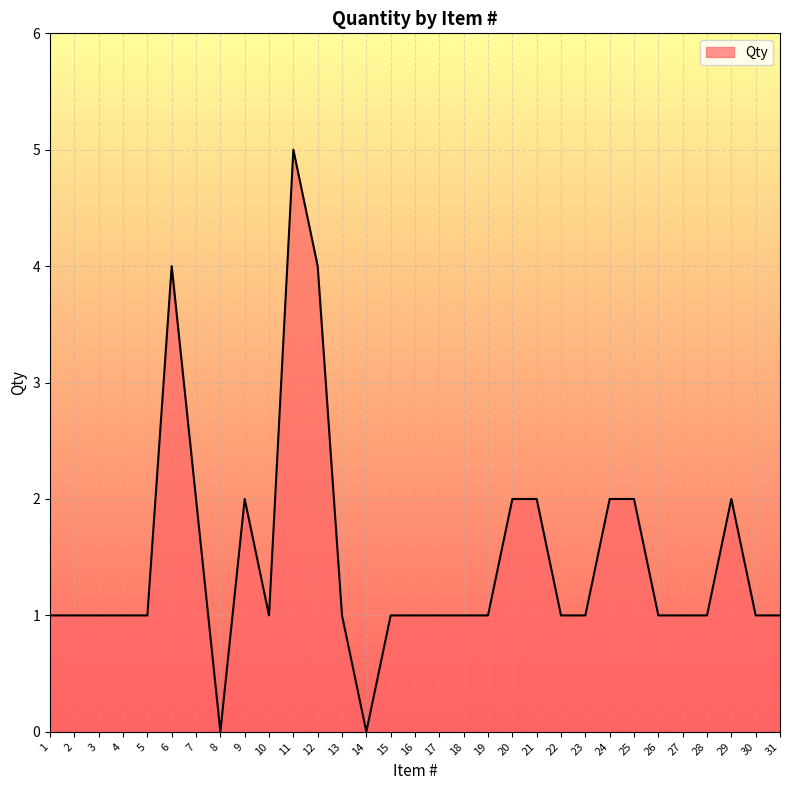

Does the chart have visible grid lines?

Yes